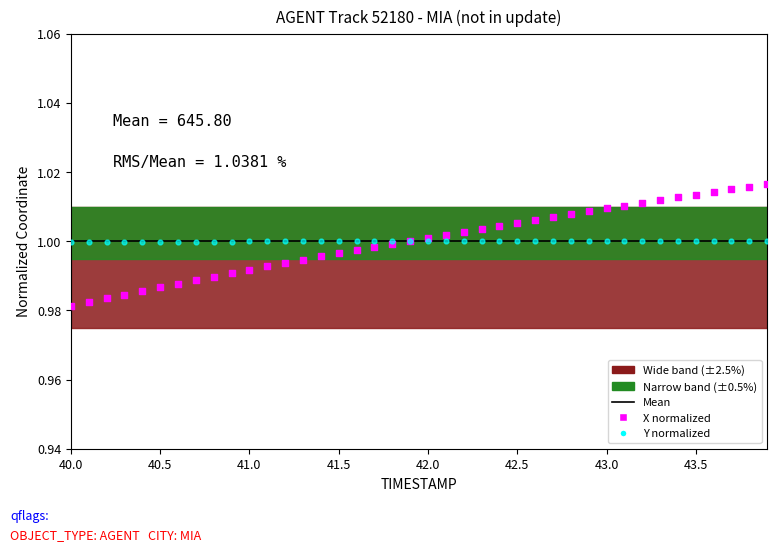

Which series has the widest spread of Y values?

X normalized